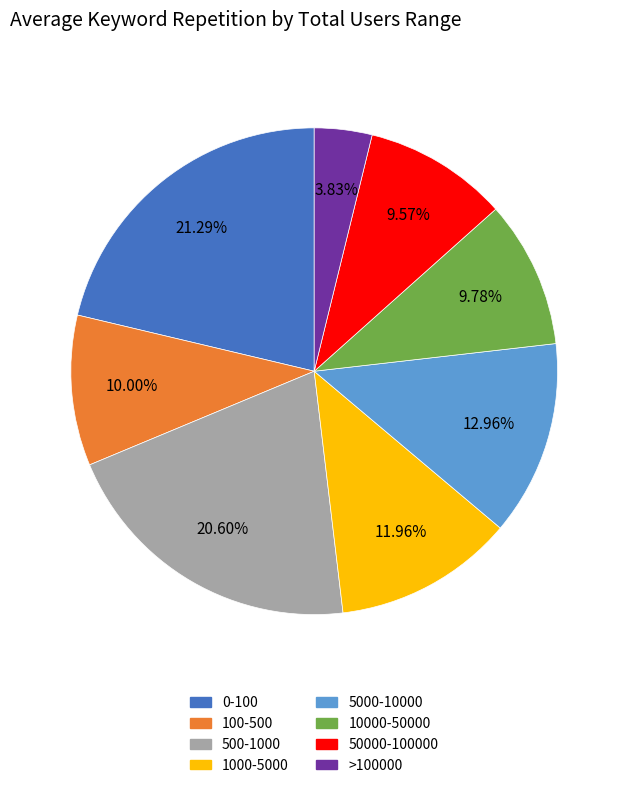

Approximately how many times larger is the value at 50000-100000 compared to 10000-50000?

1.0